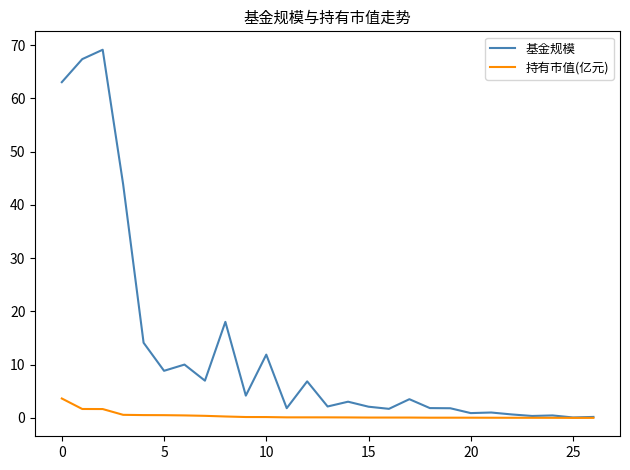

List the series in order of their peak value, highest first.

基金规模, 持有市值(亿元)